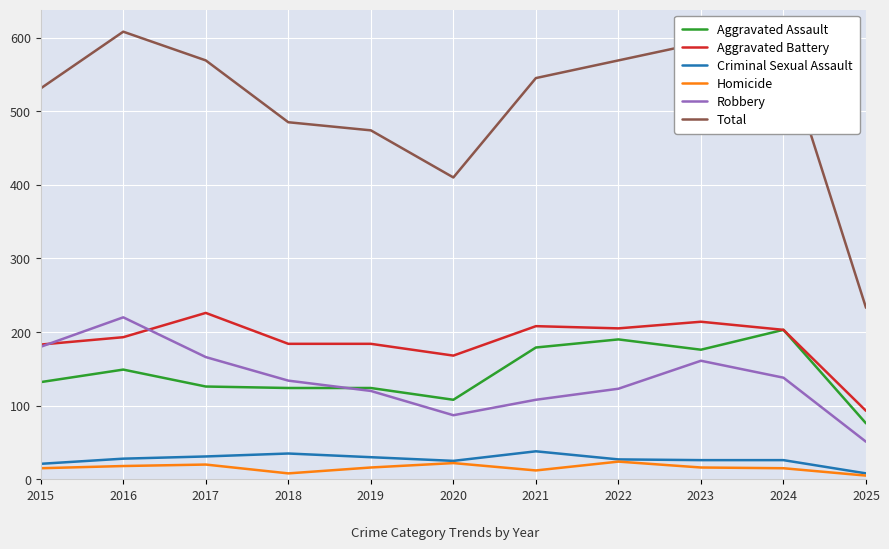

What are all the series names shown in the legend?

Aggravated Assault, Aggravated Battery, Criminal Sexual Assault, Homicide, Robbery, Total